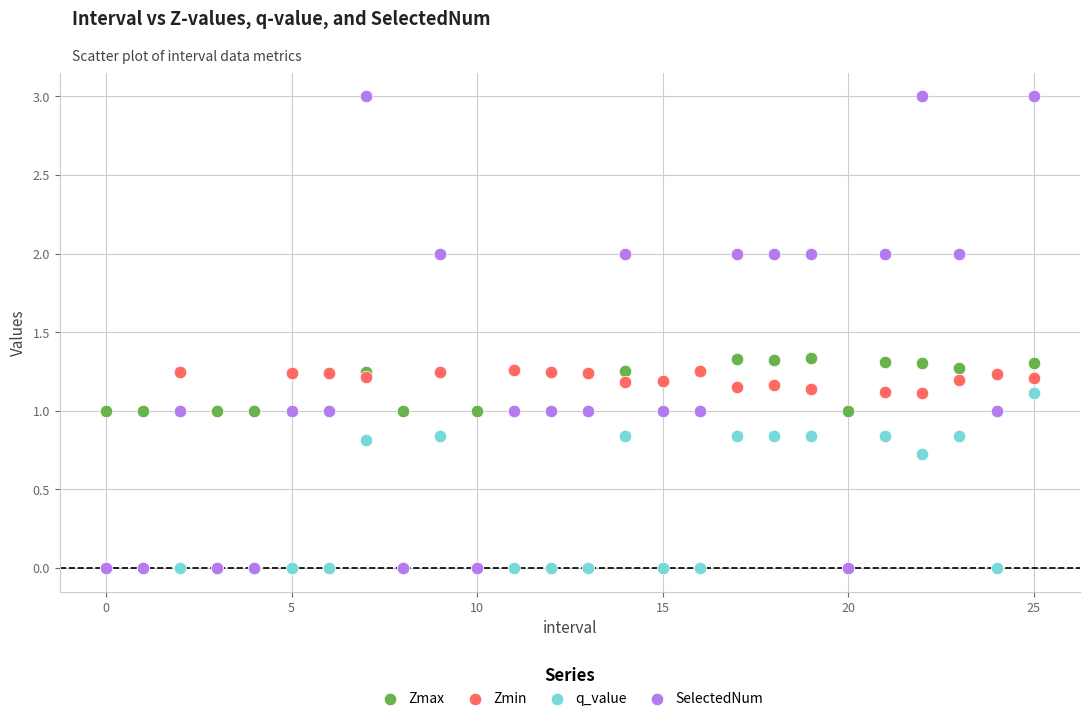

What are all the series names shown in the legend?

Zmax, Zmin, q_value, SelectedNum